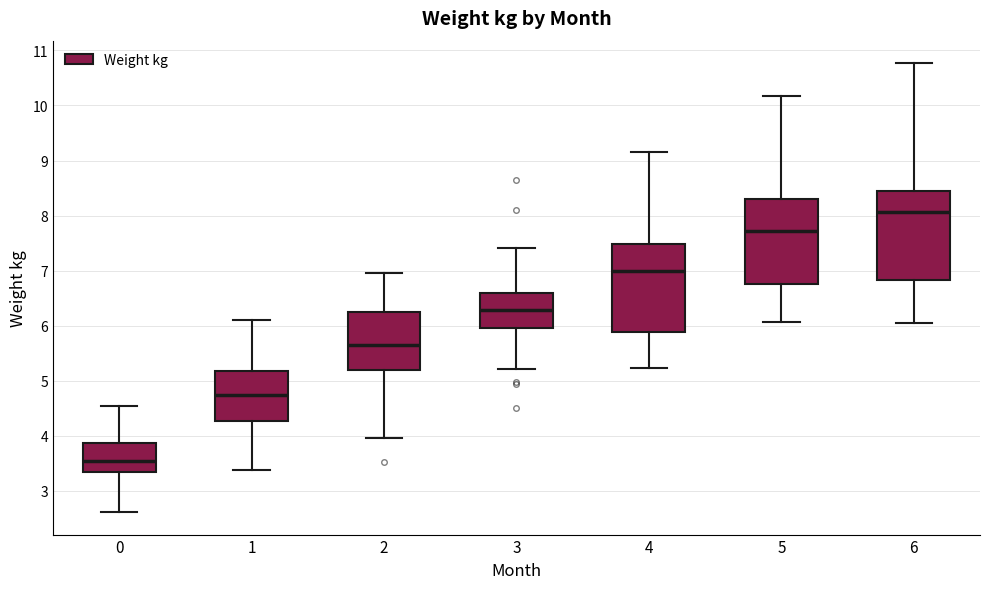

Reading left to right, read every box against the y-axis: the position of its median line, the range the box covers, and the ends of its whiskers. The values are not printed on the chart, so give them approximately, as read against the axis.

0: median 3.5, box 3.3 to 3.9, whiskers 2.6 to 4.5
1: median 4.7, box 4.3 to 5.2, whiskers 3.4 to 6.1
2: median 5.7, box 5.2 to 6.3, whiskers 4.0 to 7.0
3: median 6.3, box 6.0 to 6.6, whiskers 5.2 to 7.4
4: median 7.0, box 5.9 to 7.5, whiskers 5.2 to 9.2
5: median 7.7, box 6.8 to 8.3, whiskers 6.1 to 10.2
6: median 8.1, box 6.8 to 8.4, whiskers 6.1 to 10.8